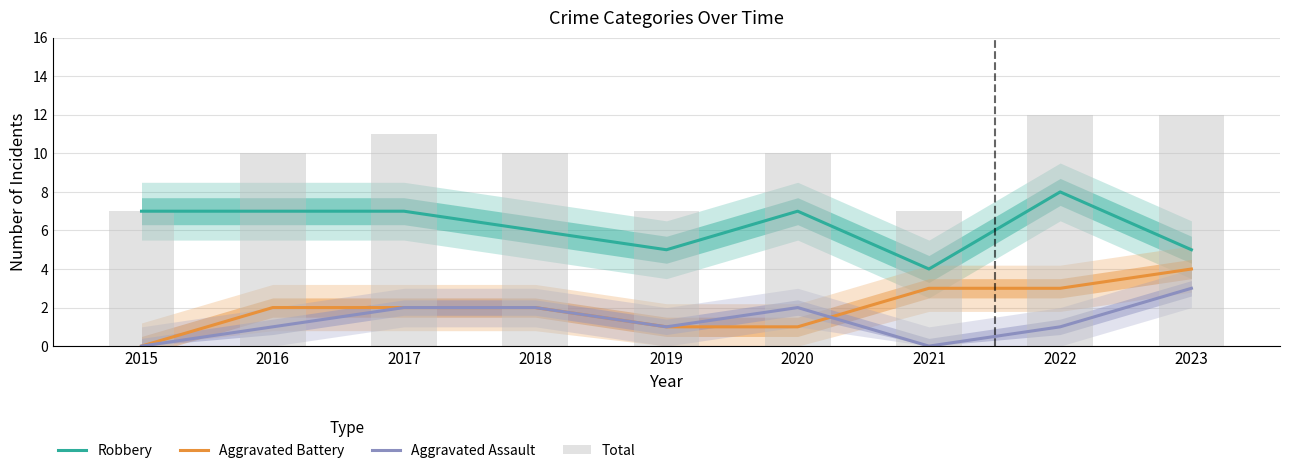

What is the sum of all Robbery values?

56